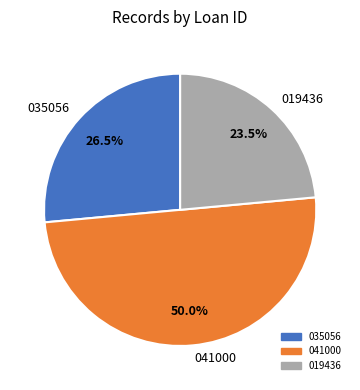

How many slices are in this pie chart?

3